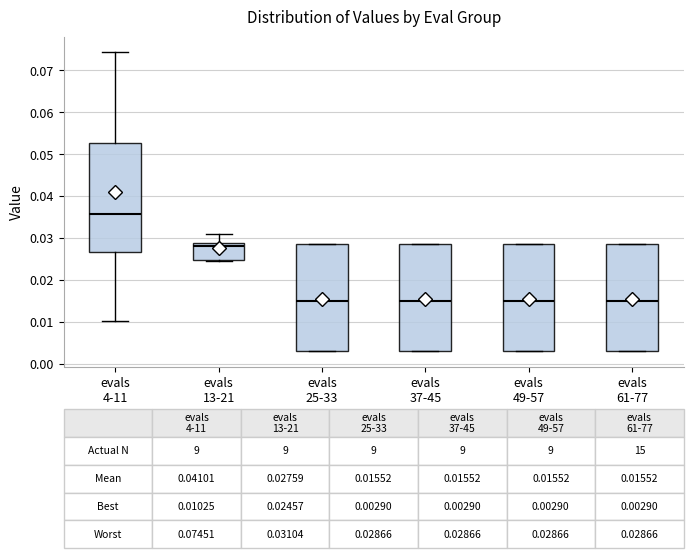

Which box's median line is the highest?

evals 4-11